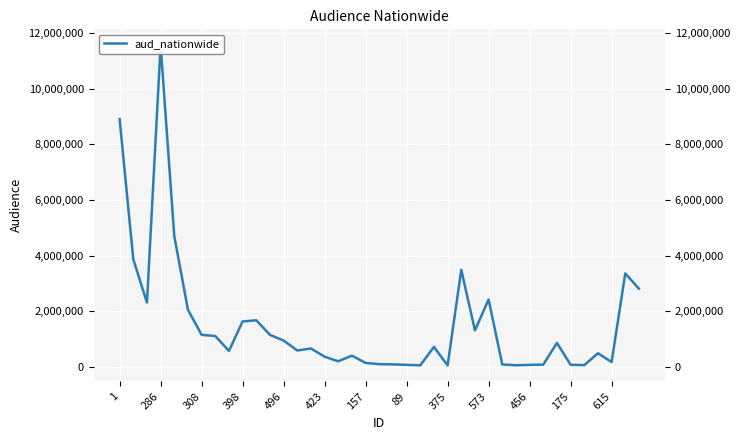

Between 308 and 423, which is larger?

308